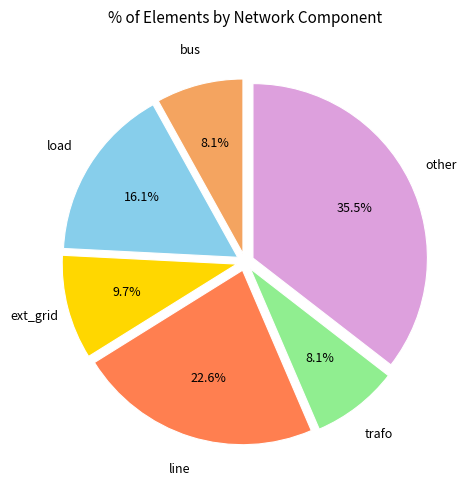

Is there any slice that represents more than half of the pie?

No